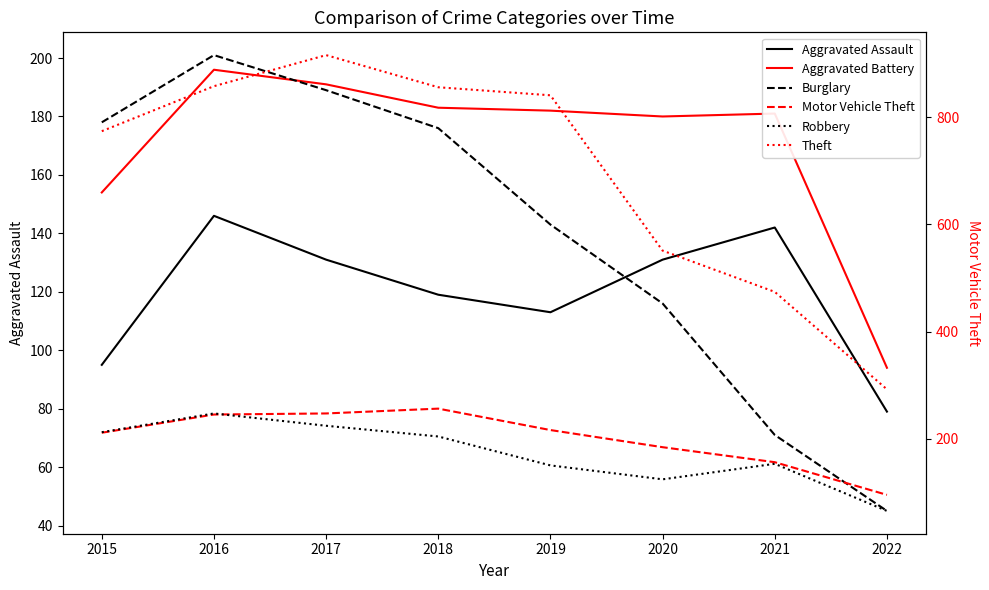

What is the difference between the second highest and minimum values in the Theft series?

566